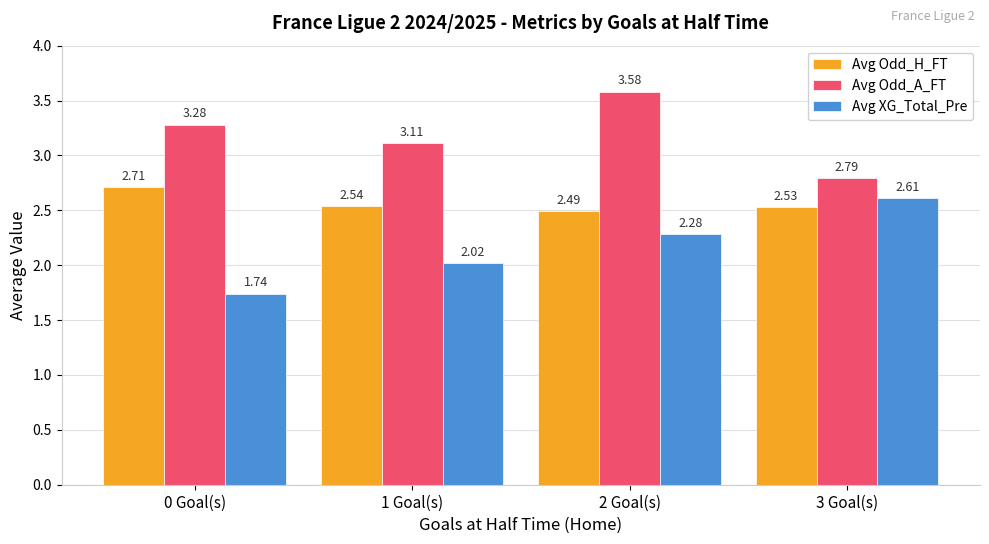

What is the sum of all Avg Odd_H_FT values?

10.3